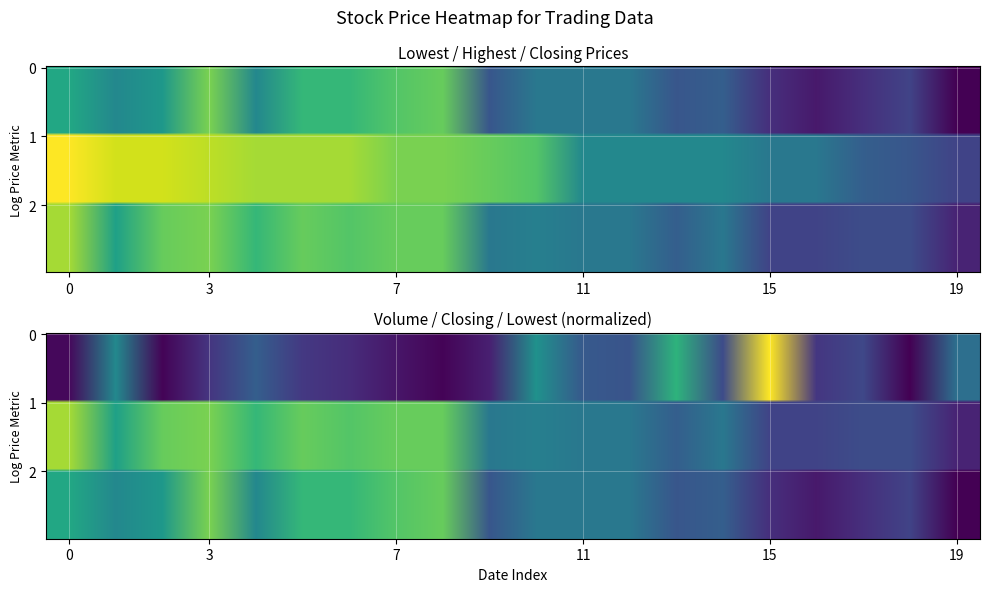

How many data points does each series have?

20